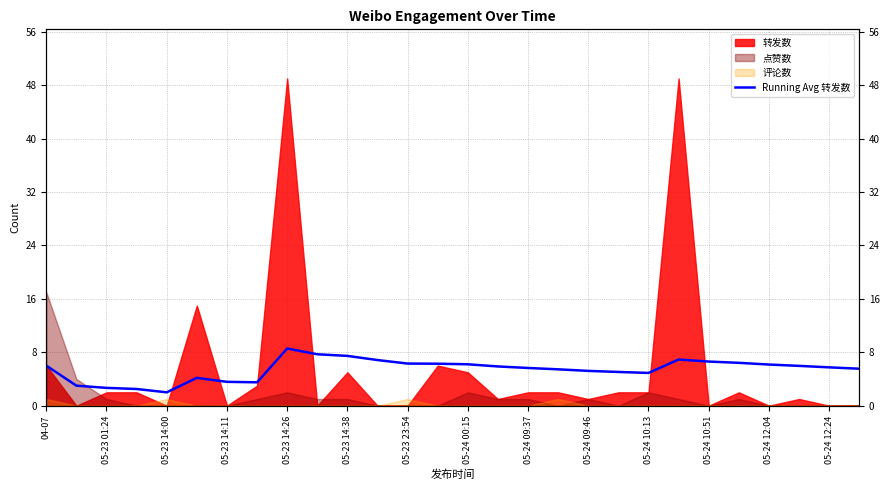

How many data points are less than 5?

8